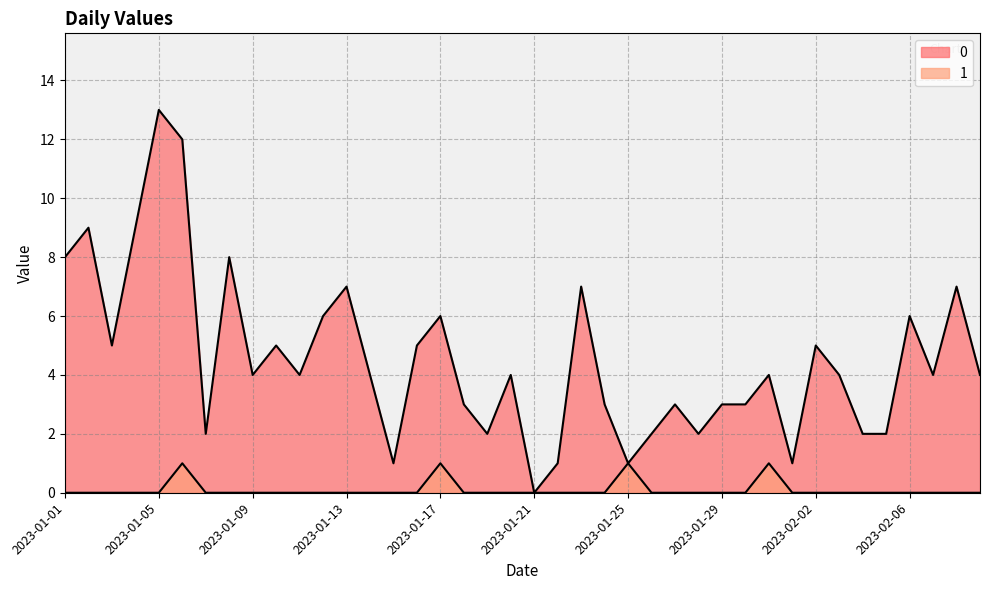

True or false: 1 and 0 cross at least once.

False